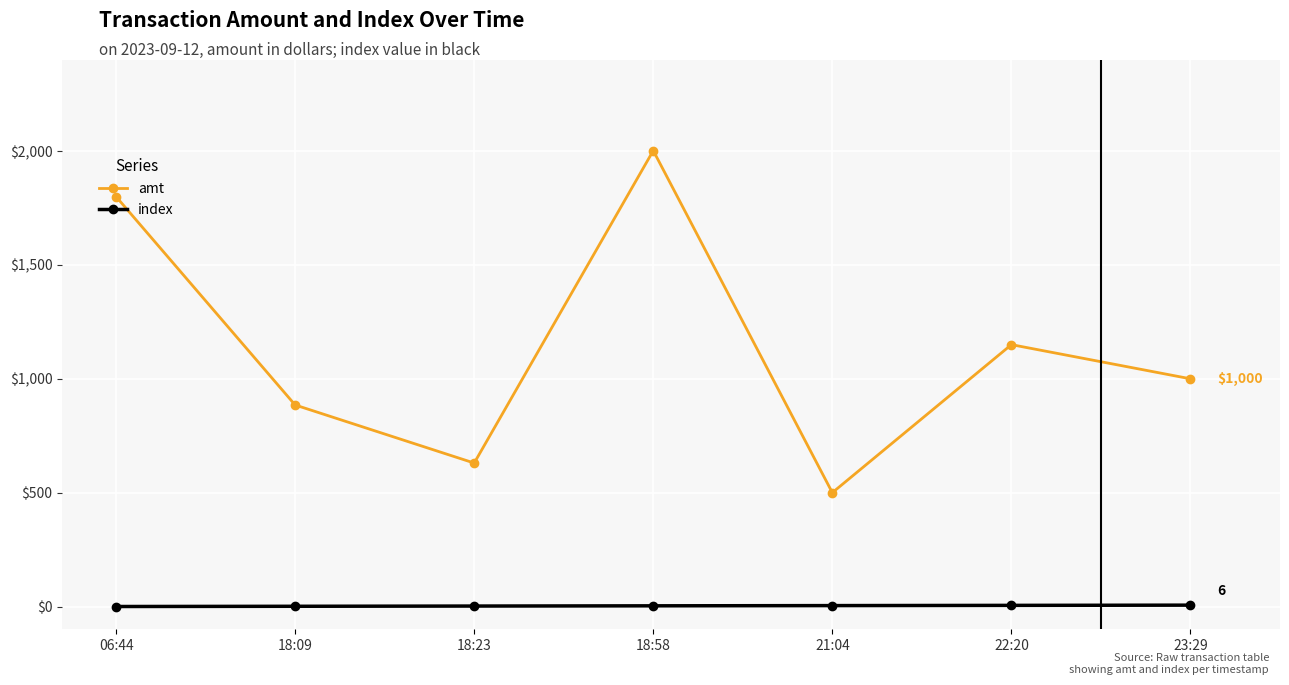

Is it true that amt equals 1150 at 22:20?

True